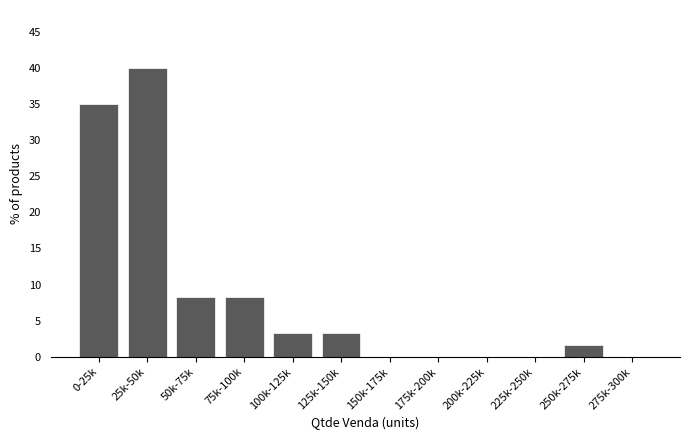

Reading right to left, what are all the values shown in this chart?

275k-300k=0.0	250k-275k=1.7	225k-250k=0.0	200k-225k=0.0	175k-200k=0.0	150k-175k=0.0	125k-150k=3.3	100k-125k=3.3	75k-100k=8.3	50k-75k=8.3	25k-50k=40.0	0-25k=35.0